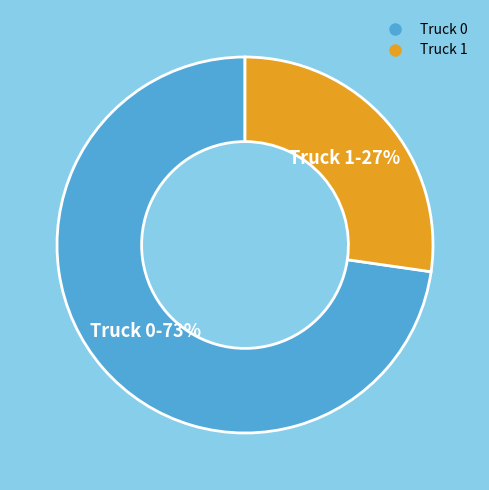

How many segments does this pie chart have?

2